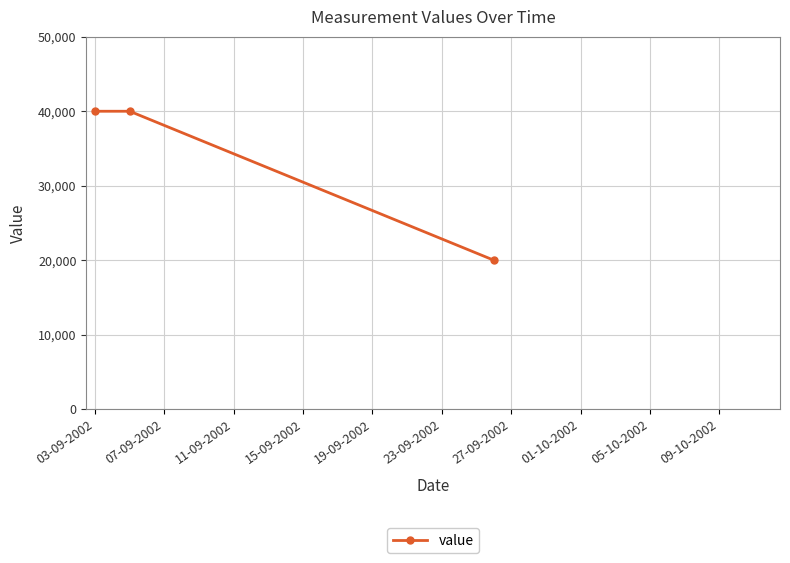

How many data points are less than 40000?

1